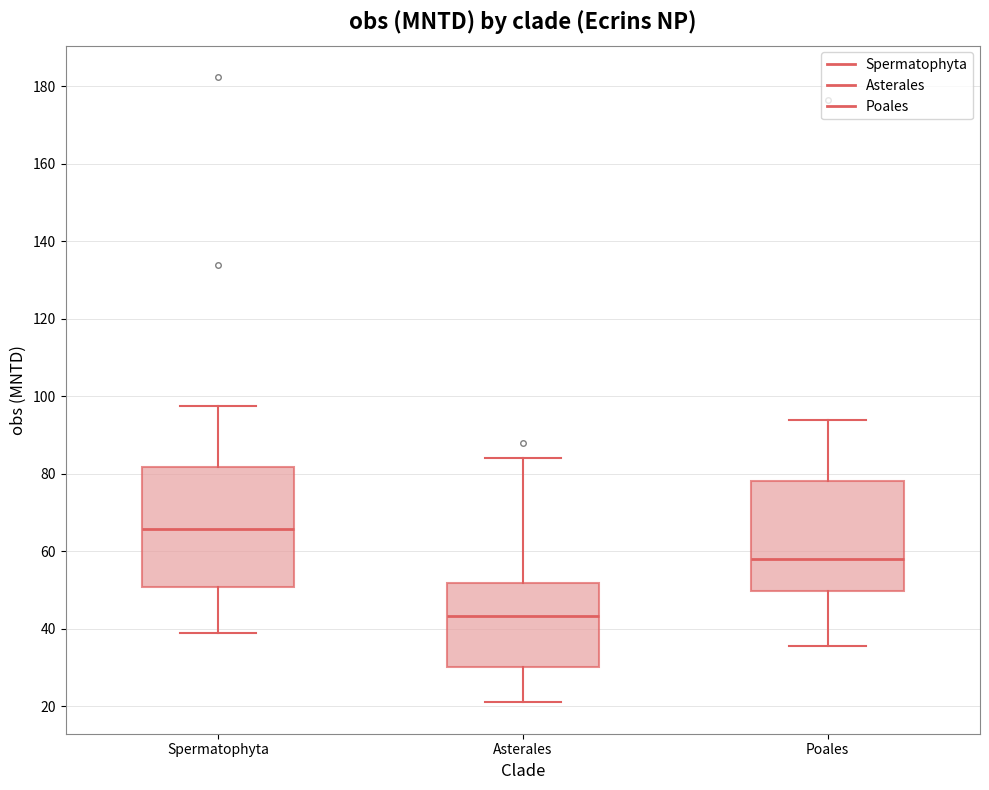

Which box has the lowest median line?

Asterales